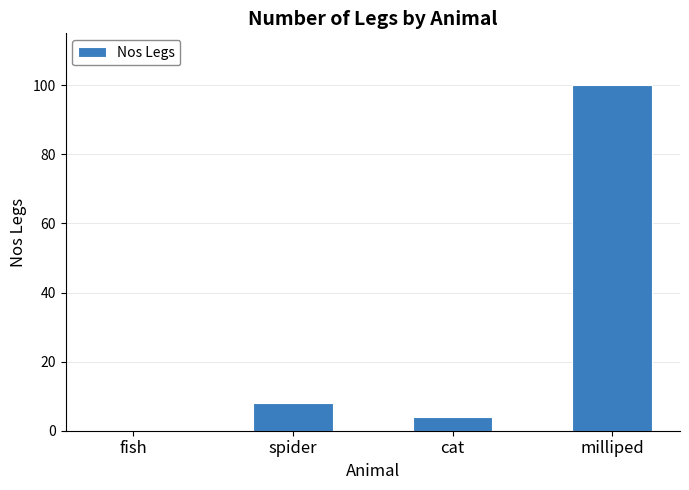

Which has a higher value, milliped or cat?

milliped